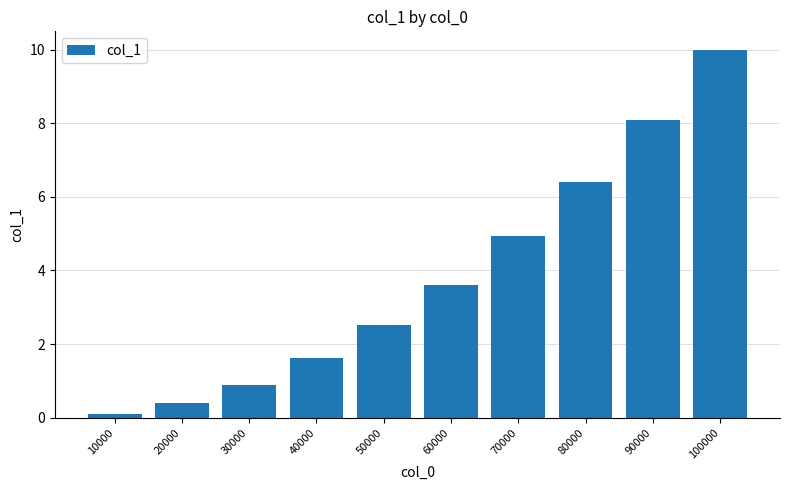

The value at 70000 is 1.3. True or false?

False